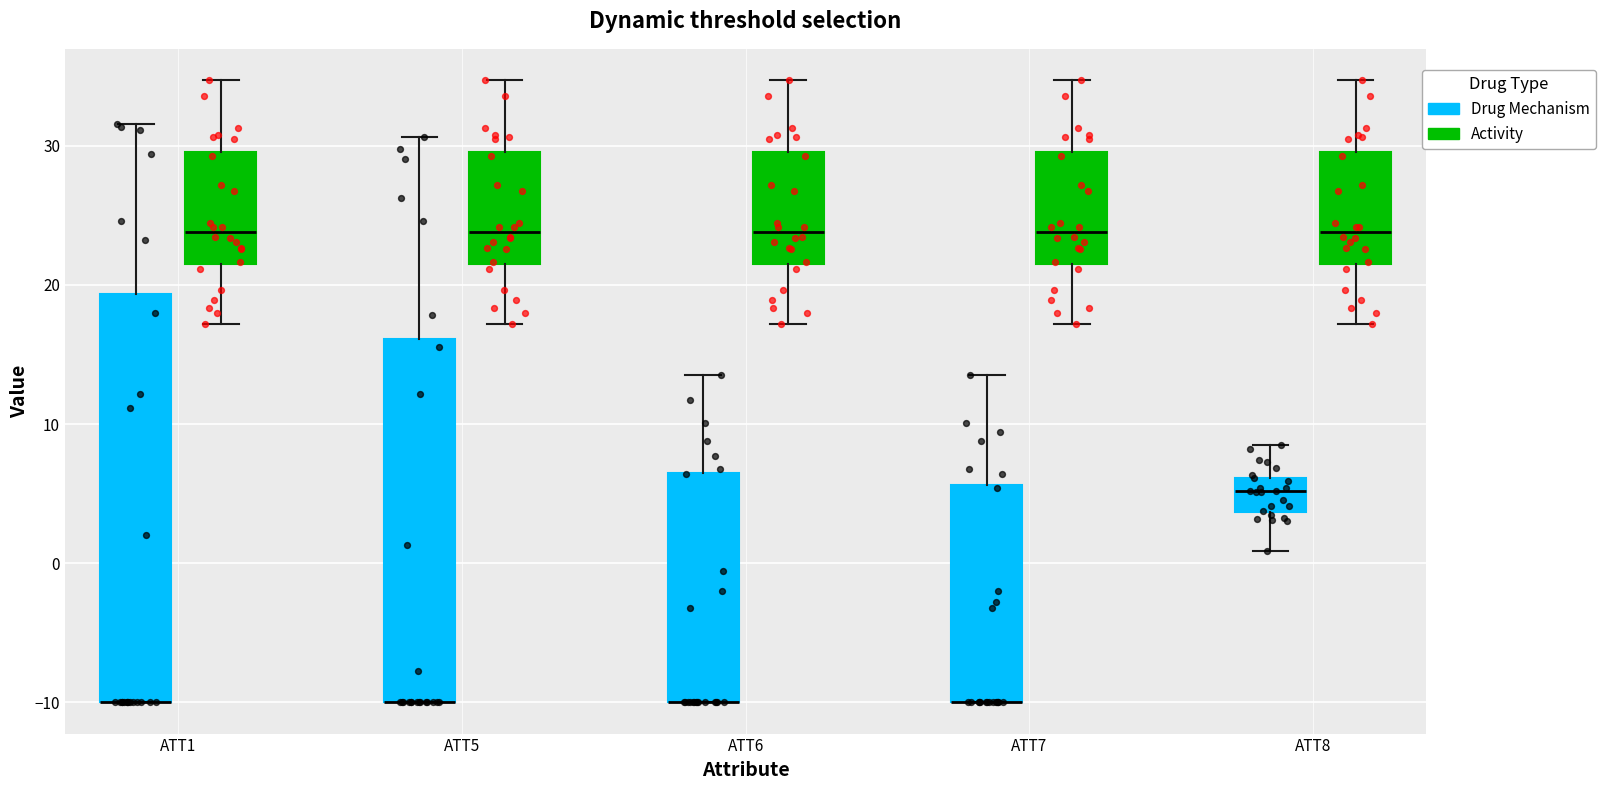

Reading left to right, read every box against the y-axis: the position of its median line, the range the box covers, and the ends of its whiskers. The values are not printed on the chart, so give them approximately, as read against the axis.

ATT1 (Drug Mechanism): median -10 (drawn on the box's lower edge), box -10 to 19, whiskers -10 to 32
ATT1 (Activity): median 24, box 21 to 30, whiskers 17 to 35
ATT5 (Drug Mechanism): median -10 (drawn on the box's lower edge), box -10 to 16, whiskers -10 to 31
ATT5 (Activity): median 24, box 21 to 30, whiskers 17 to 35
ATT6 (Drug Mechanism): median -10 (drawn on the box's lower edge), box -10 to 6, whiskers -10 to 14
ATT6 (Activity): median 24, box 21 to 30, whiskers 17 to 35
ATT7 (Drug Mechanism): median -10 (drawn on the box's lower edge), box -10 to 6, whiskers -10 to 14
ATT7 (Activity): median 24, box 21 to 30, whiskers 17 to 35
ATT8 (Drug Mechanism): median 5, box 4 to 6, whiskers 1 to 8
ATT8 (Activity): median 24, box 21 to 30, whiskers 17 to 35